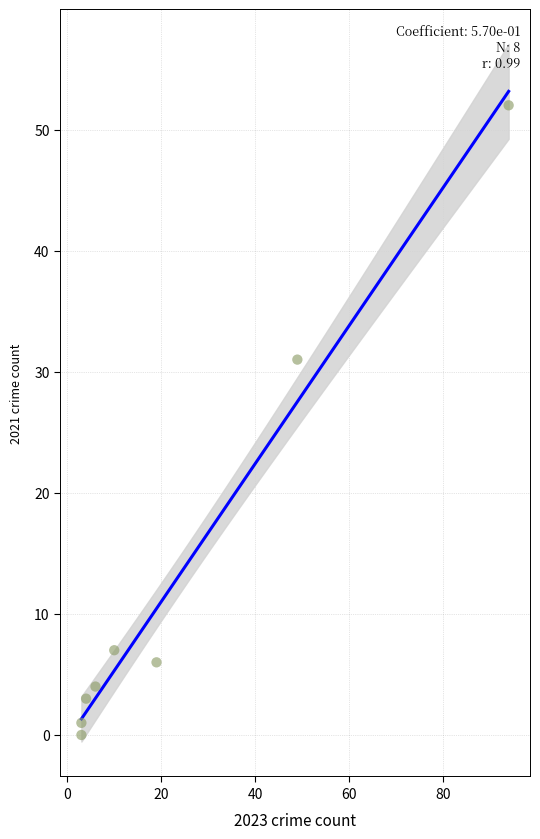

What is the average X value?

24